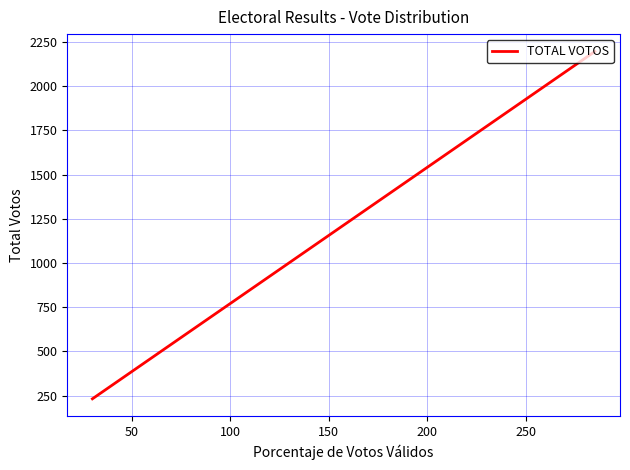

What is the difference between the maximum and minimum values?

1965